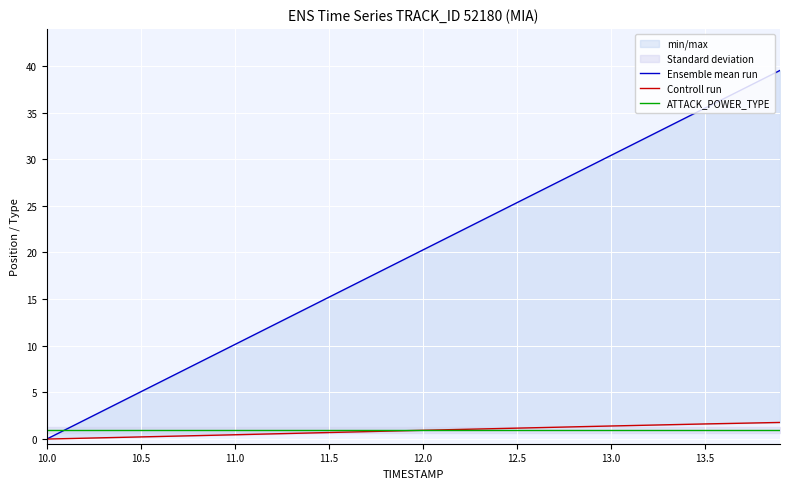

What position from the right is 13.0?

3